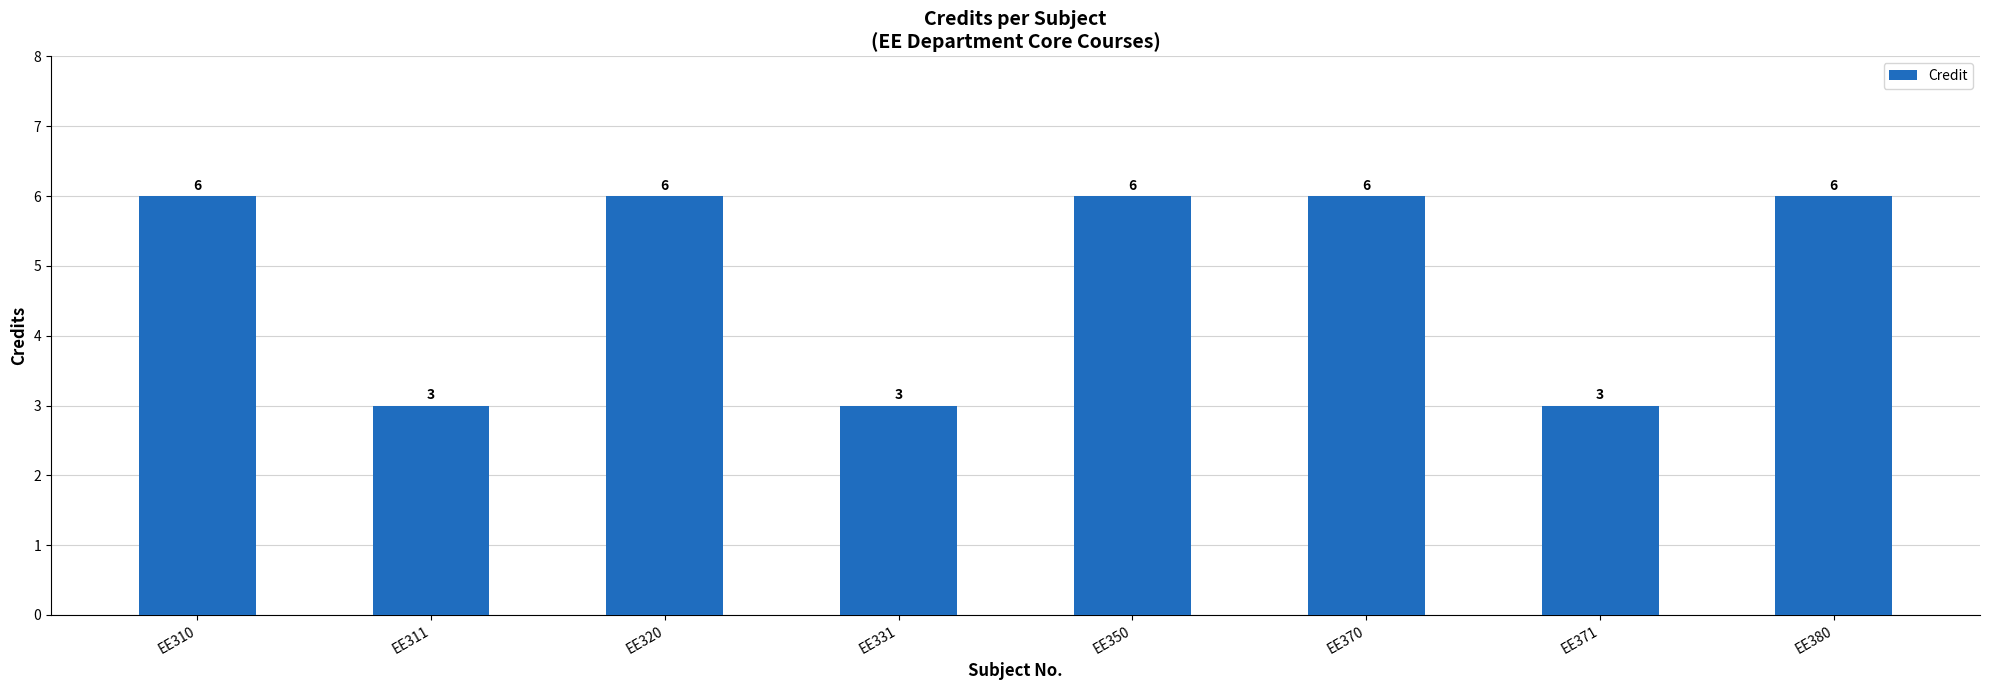

What is the approximate value at EE370?

6